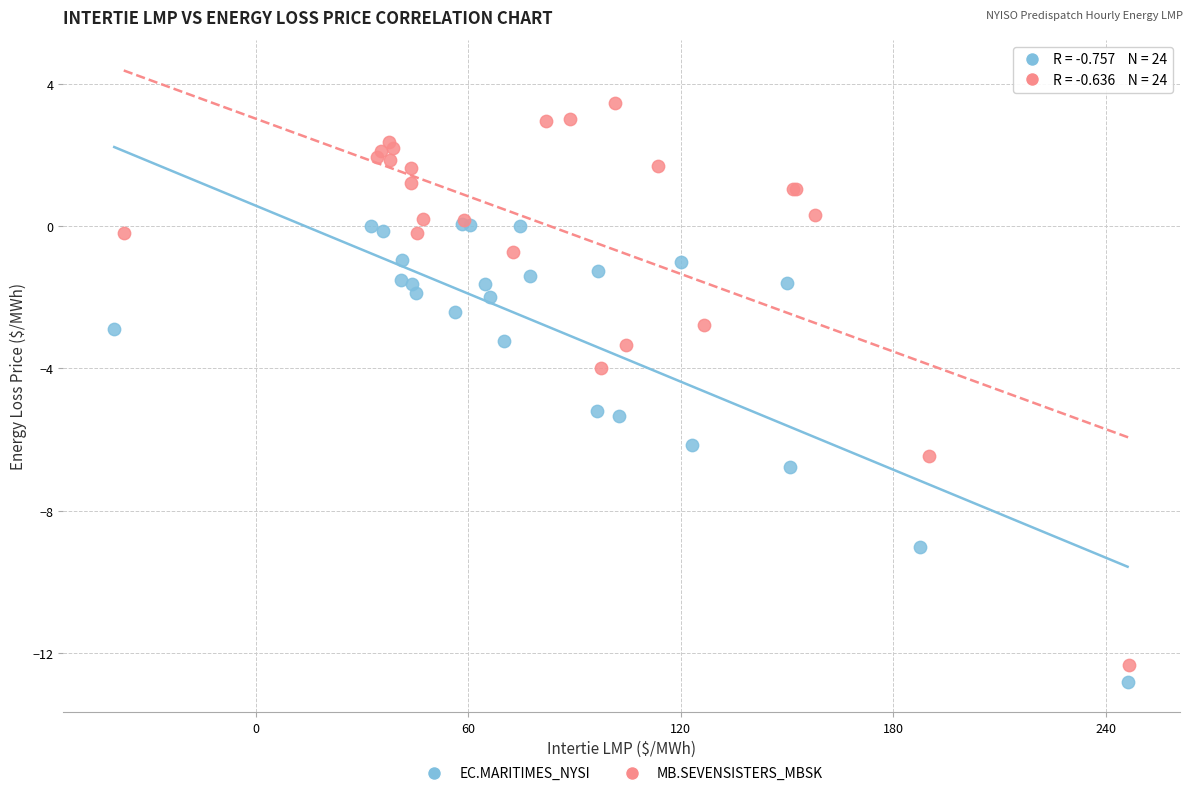

What are all the series names shown in the legend?

EC.MARITIMES_NYSI, MB.SEVENSISTERS_MBSK